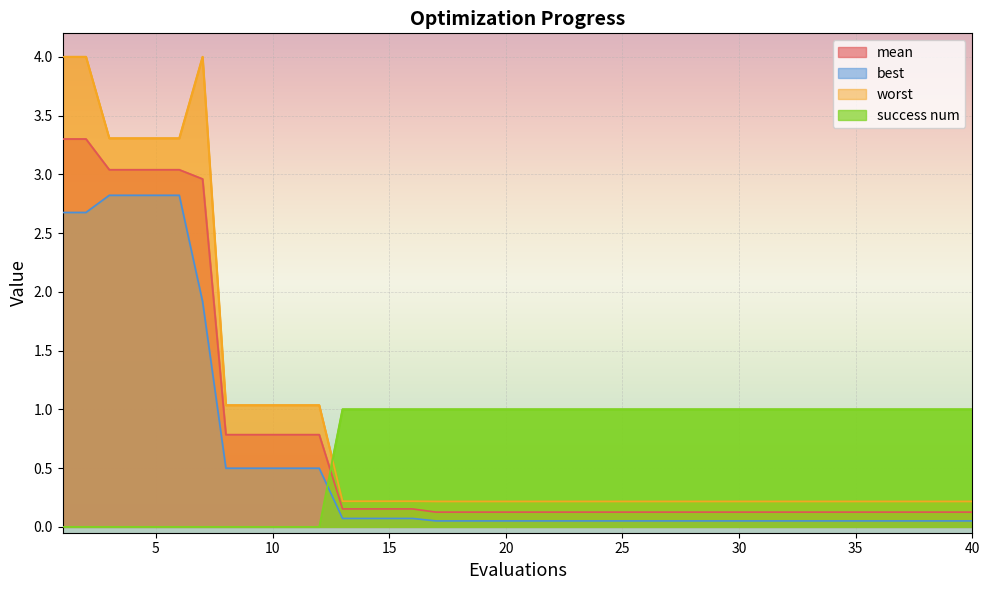

What is the difference between the second highest and second lowest values in the success num series?

1.0